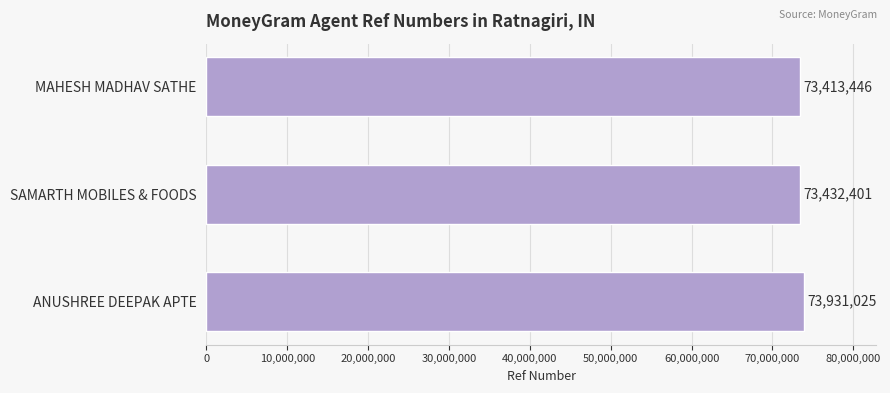

How many bars are there in total?

3